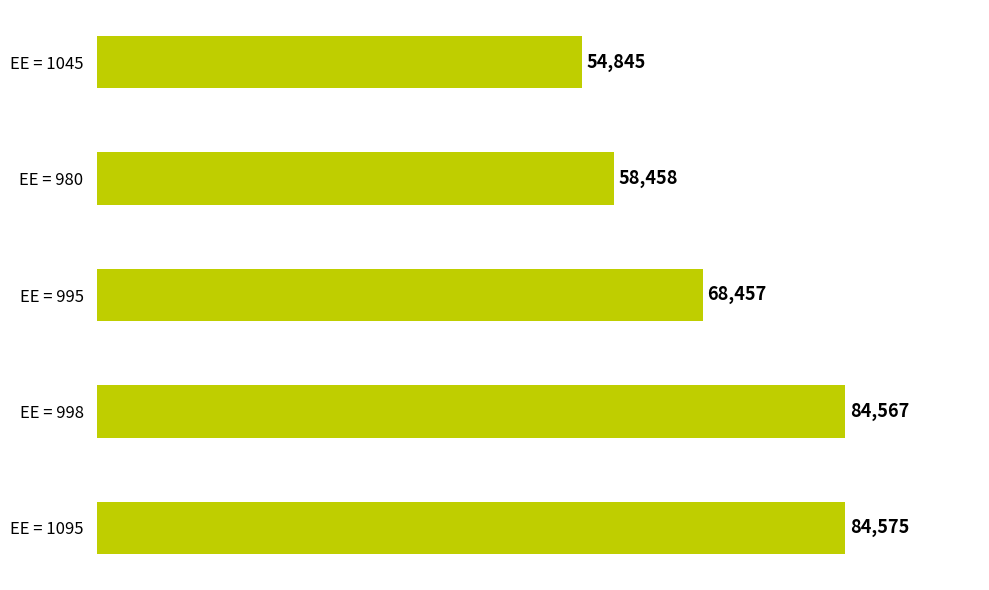

What is the maximum value shown in the chart?

84575